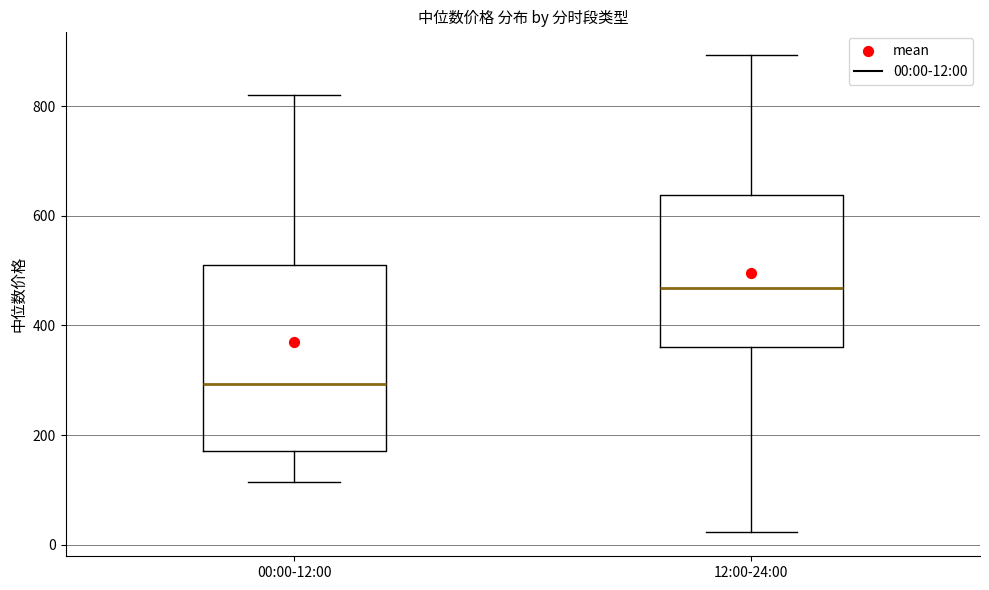

Reading left to right, read every box against the y-axis: the position of its median line, the range the box covers, and the ends of its whiskers. The values are not printed on the chart, so give them approximately, as read against the axis.

00:00-12:00: median 300, box 180 to 520, whiskers 120 to 820
12:00-24:00: median 460, box 360 to 640, whiskers 20 to 900